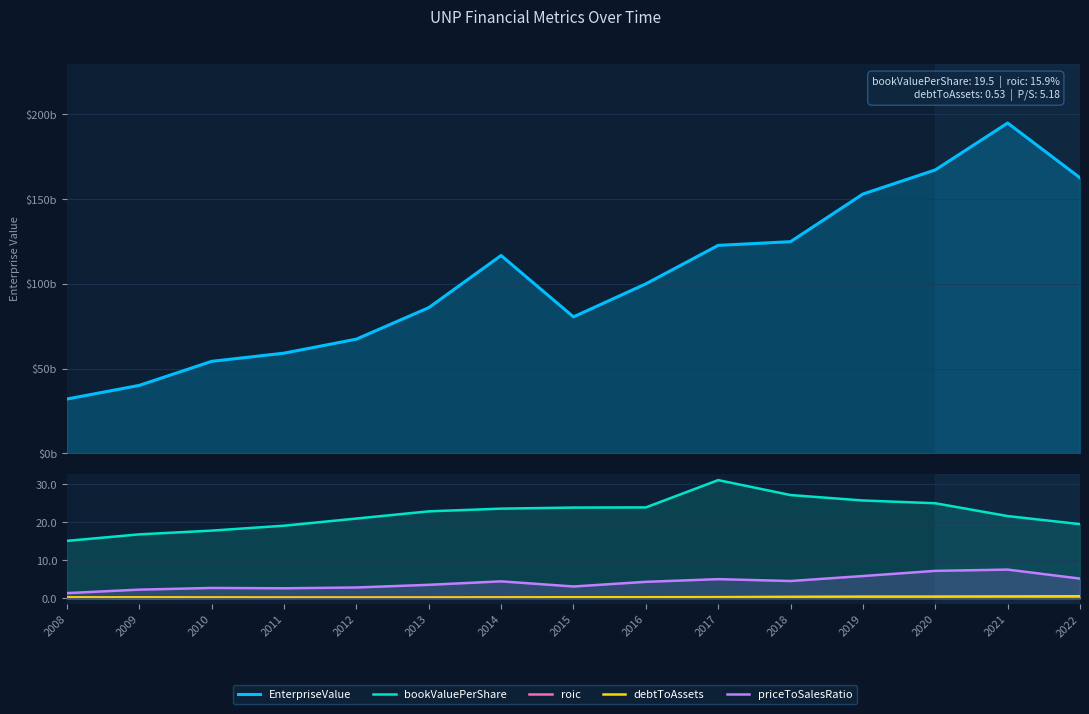

Which has a higher value, 2009 or 2015?

2015